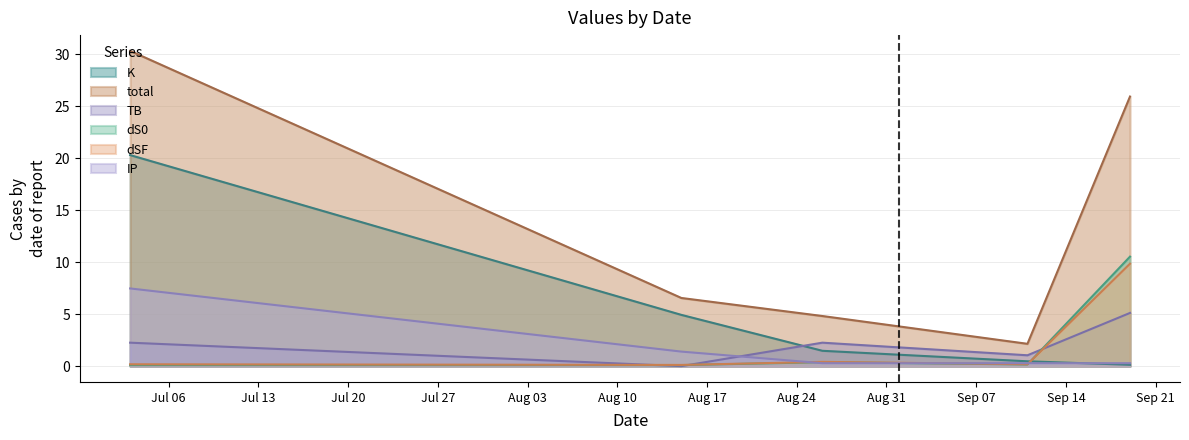

At which category does TB reach its first local peak?

2021-08-26